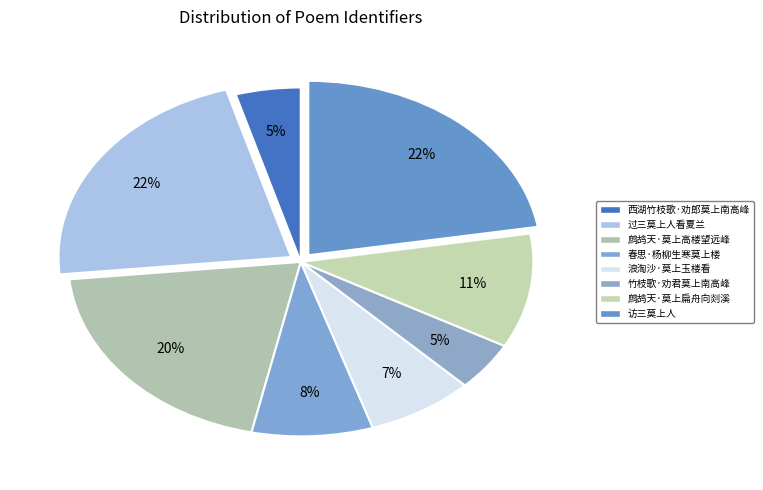

Is it true that 西湖竹枝歌·劝郎莫上南高峰 is 5% of the pie?

True